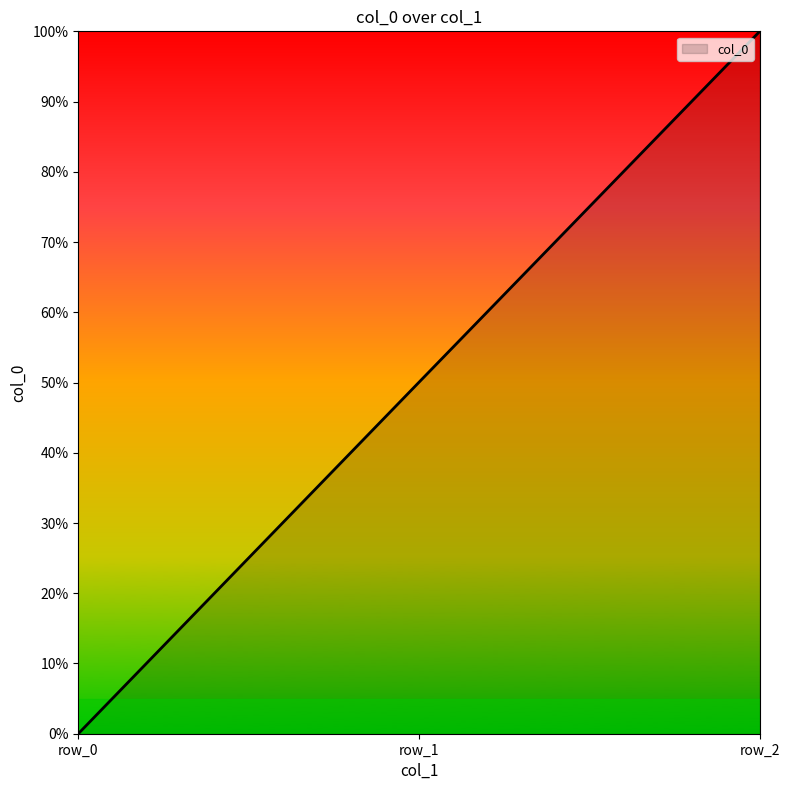

Does the chart have visible grid lines?

No